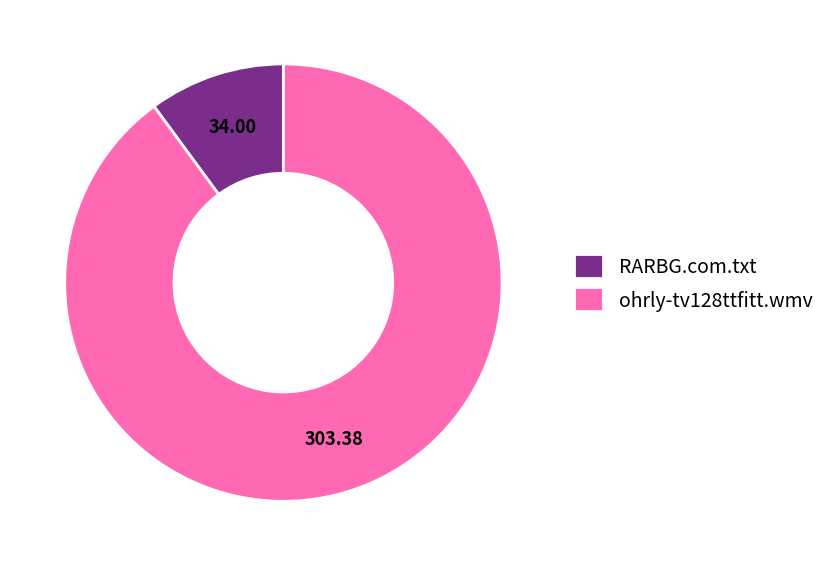

Between ohrly-tv128ttfitt.wmv and RARBG.com.txt, which is larger?

ohrly-tv128ttfitt.wmv